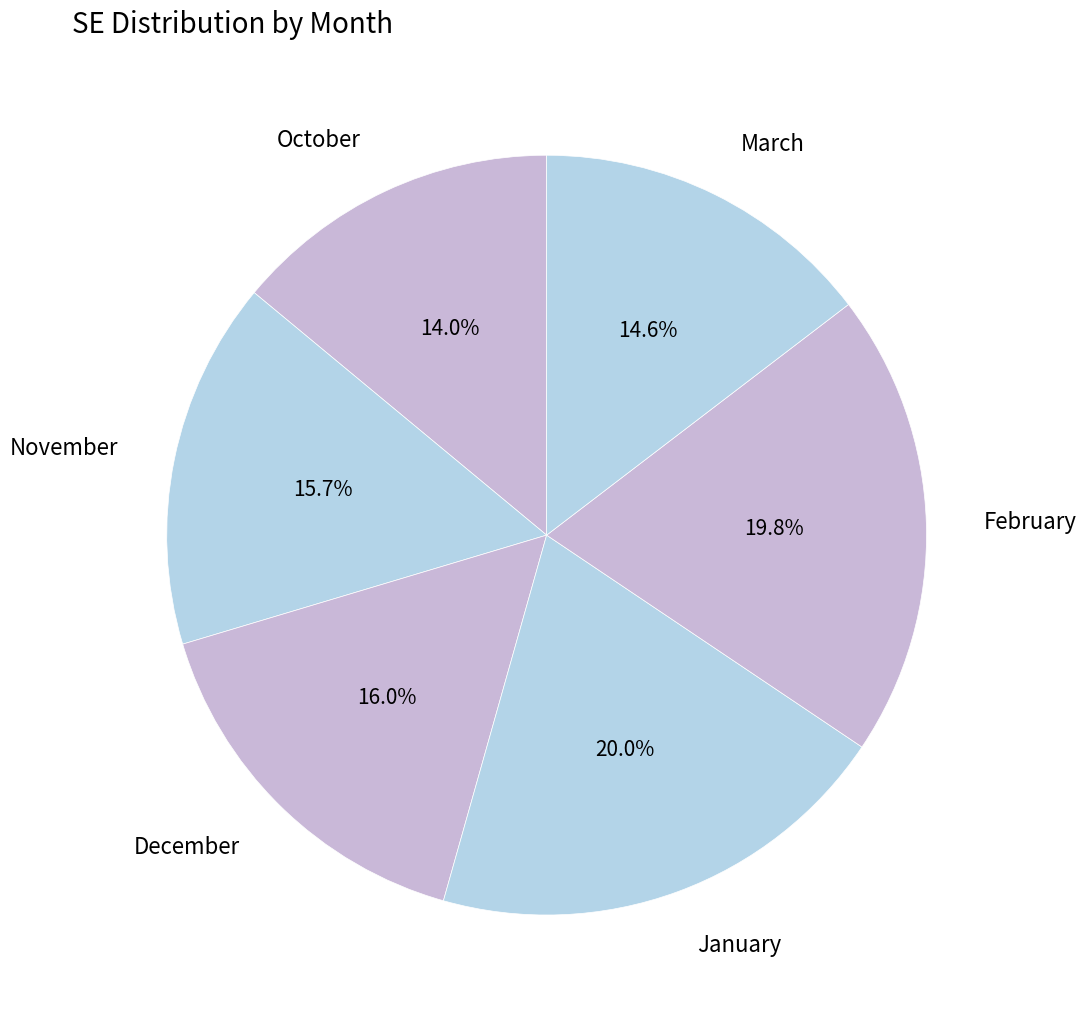

What percentage is the November slice, to the nearest percent?

16%